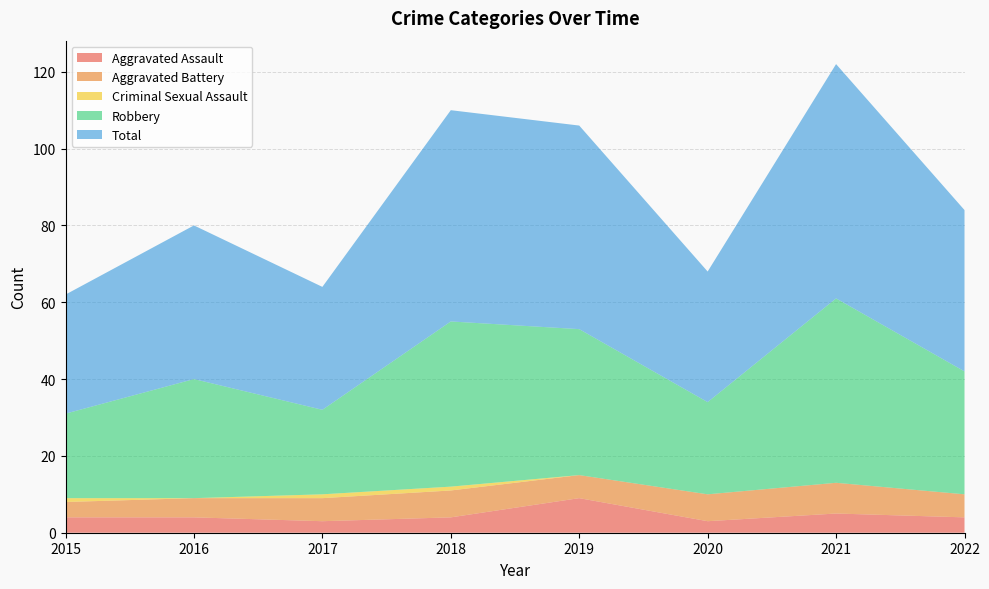

Reading left to right, what are all the values shown in this chart?

Aggravated Assault: 4	4	3	4	9	3	5	4
Aggravated Battery: 4	5	6	7	6	7	8	6
Criminal Sexual Assault: 1	0	1	1	0	0	0	0
Robbery: 22	31	22	43	38	24	48	32
Total: 31	40	32	55	53	34	61	42